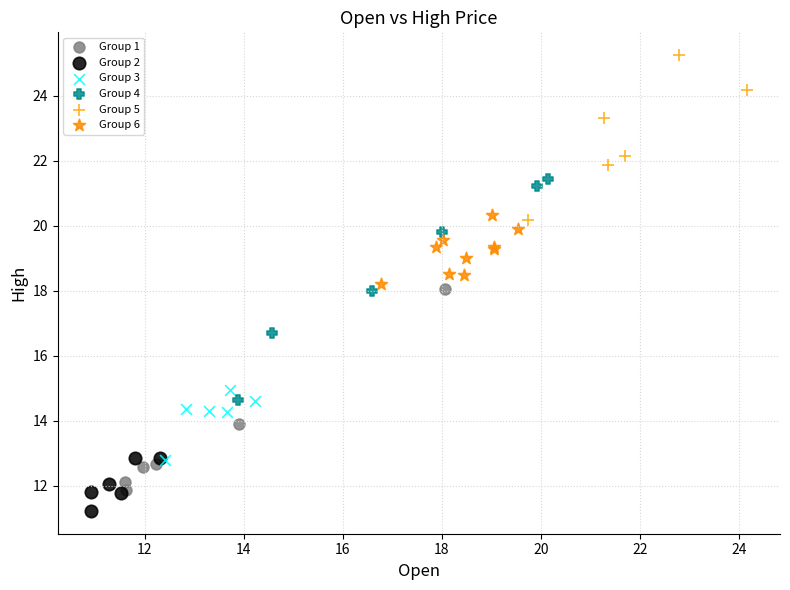

Which series reaches the maximum Y coordinate?

Group 5